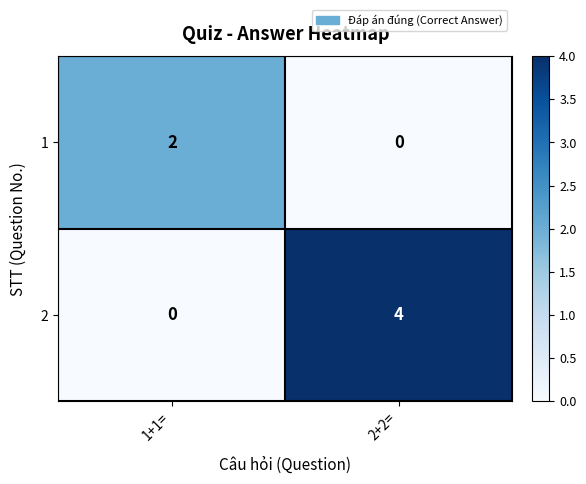

What is the difference between the 2 values at 2+2= and 1+1=?

4